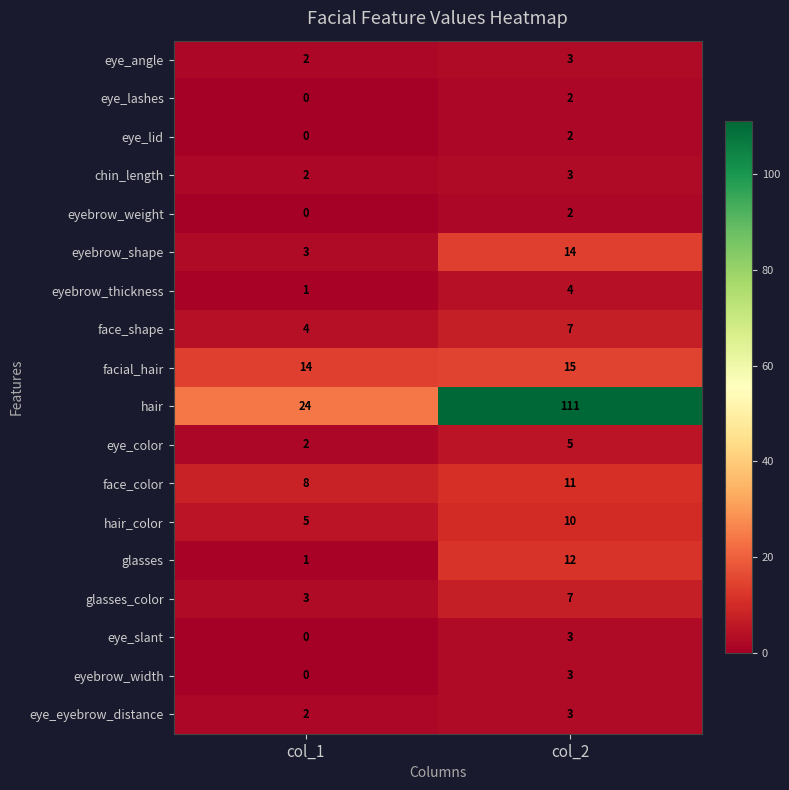

At which label is eye_eyebrow_distance closest to 2?

col_1